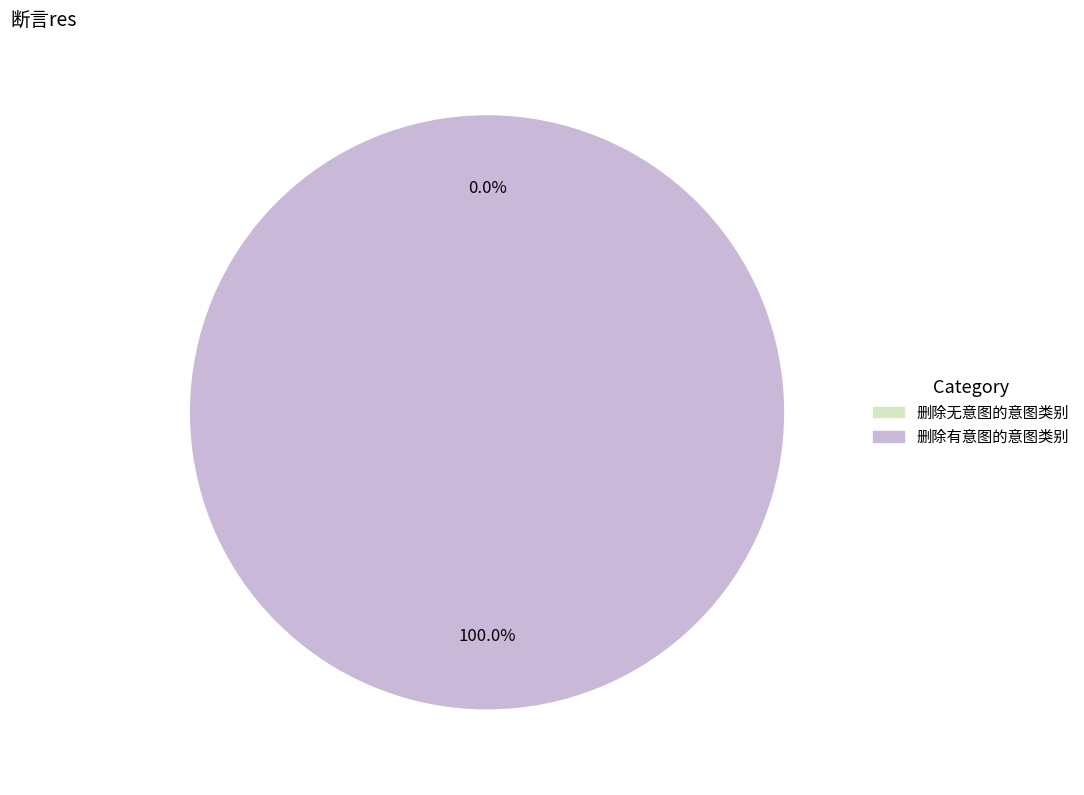

What percentage is NOT represented by 删除无意图的意图类别?

100.0%